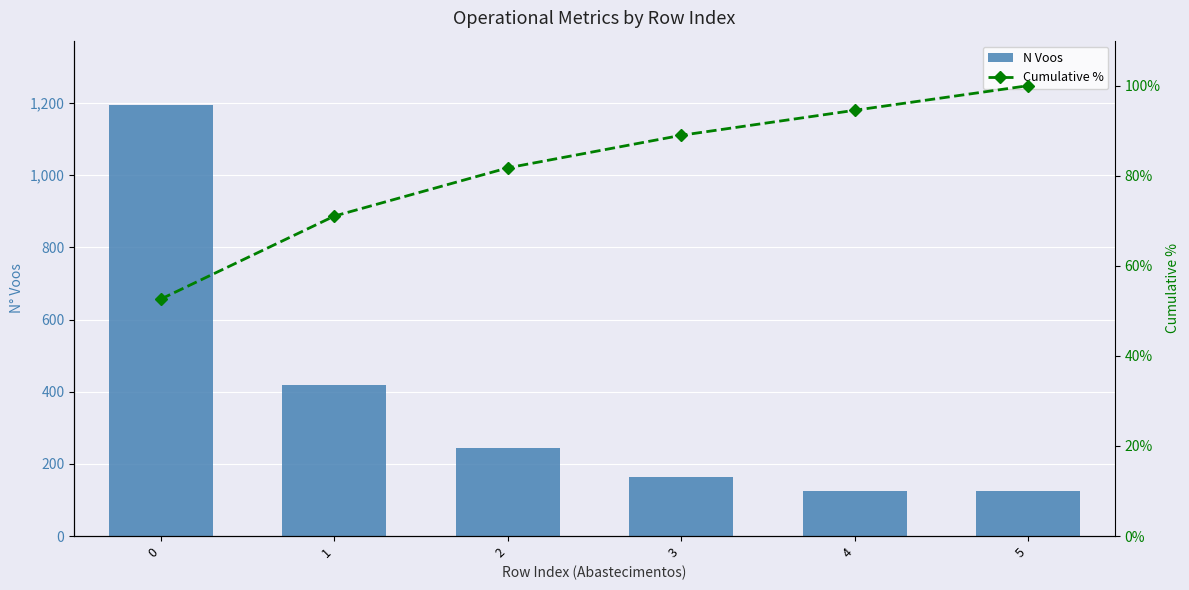

What is the lowest value of the N Voos series?

124.0